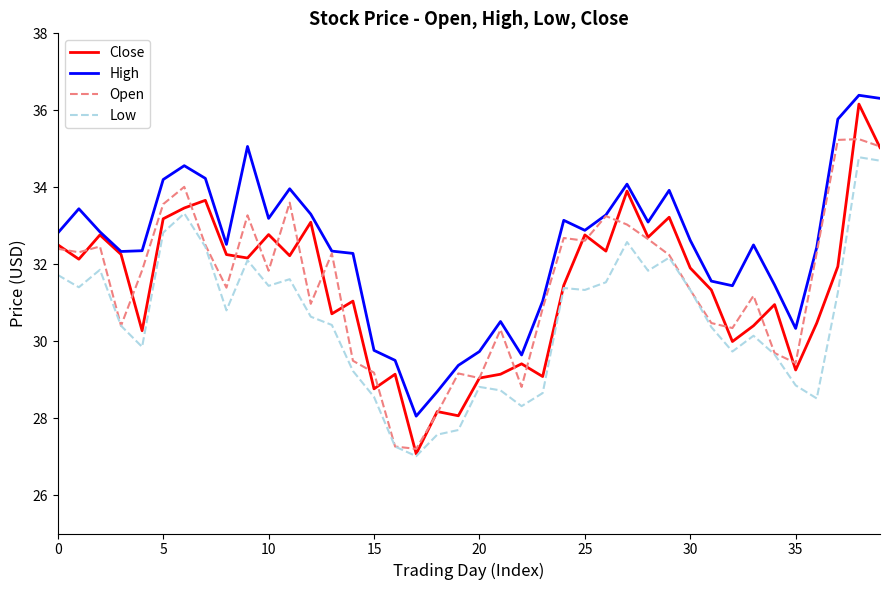

Which series has the widest spread of values?

Close